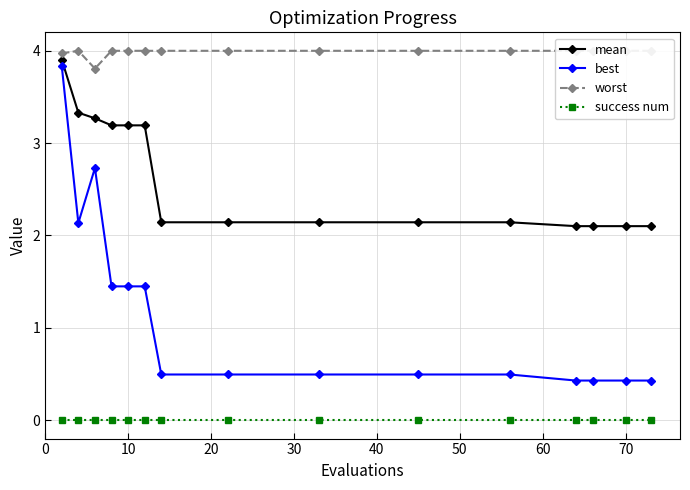

What is the highest value of the best series?

3.8